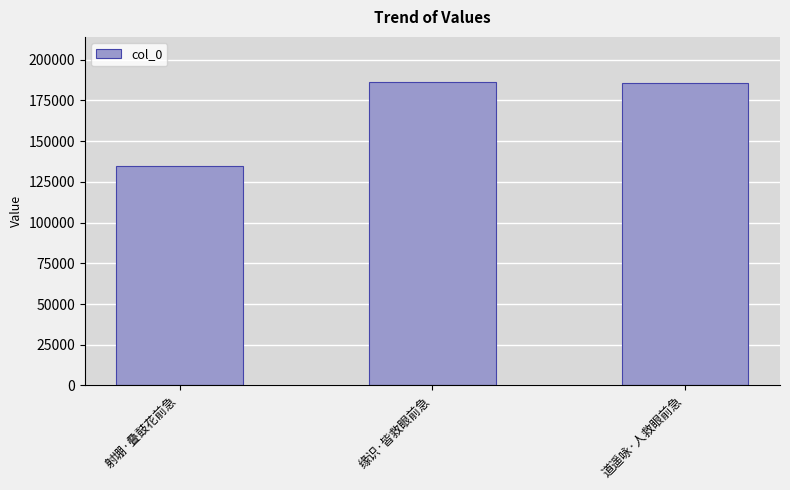

What is the change in value from 射堋·叠鼓花前急 to 缘识·皆救眼前急?

+51388